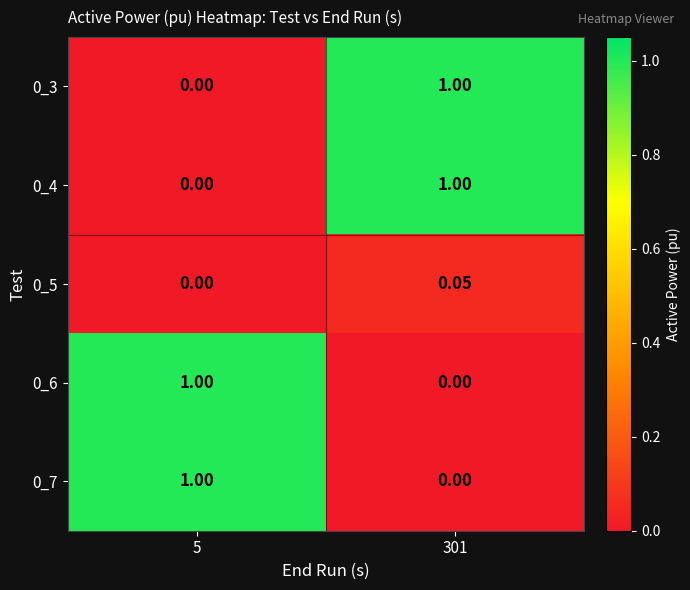

What is the spread (max minus min) of values at 301?

1.0